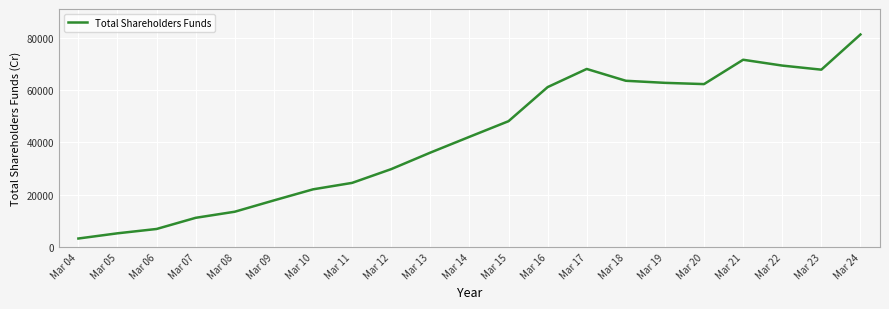

What is the change in value from Mar 13 to Mar 20?

+26175.0